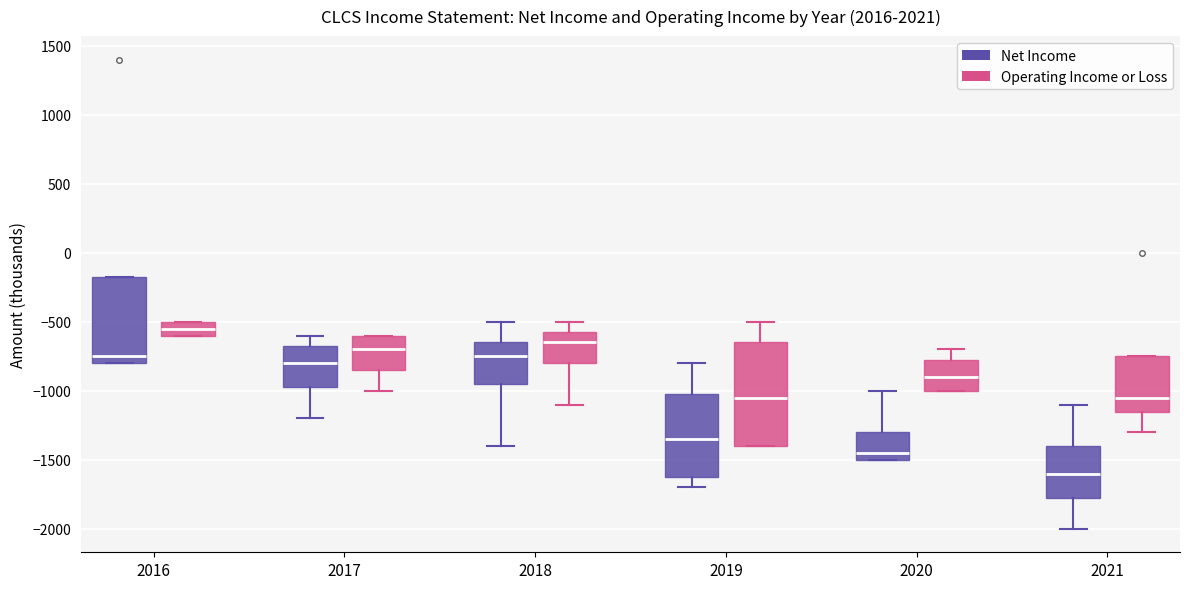

Reading left to right, transcribe this box plot: for each box, give where its median line is, the range the box spans, and where its two whiskers end, as read against the y-axis. The values are not printed on the chart, so give them approximately, as read against the axis.

2016 (Net Income): median -750, box -800 to -150, whiskers -800 to -150
2016 (Operating Income or Loss): median -550, box -600 to -500, whiskers -600 to -500
2017 (Net Income): median -800, box -950 to -650, whiskers -1200 to -600
2017 (Operating Income or Loss): median -700, box -850 to -600, whiskers -1000 to -600
2018 (Net Income): median -750, box -950 to -650, whiskers -1400 to -500
2018 (Operating Income or Loss): median -650, box -800 to -550, whiskers -1100 to -500
2019 (Net Income): median -1350, box -1600 to -1000, whiskers -1700 to -800
2019 (Operating Income or Loss): median -1050, box -1400 to -650, whiskers -1400 to -500
2020 (Net Income): median -1450, box -1500 to -1300, whiskers -1500 to -1000
2020 (Operating Income or Loss): median -900, box -1000 to -750, whiskers -1000 to -700
2021 (Net Income): median -1600, box -1750 to -1400, whiskers -2000 to -1100
2021 (Operating Income or Loss): median -1050, box -1150 to -750, whiskers -1300 to -750